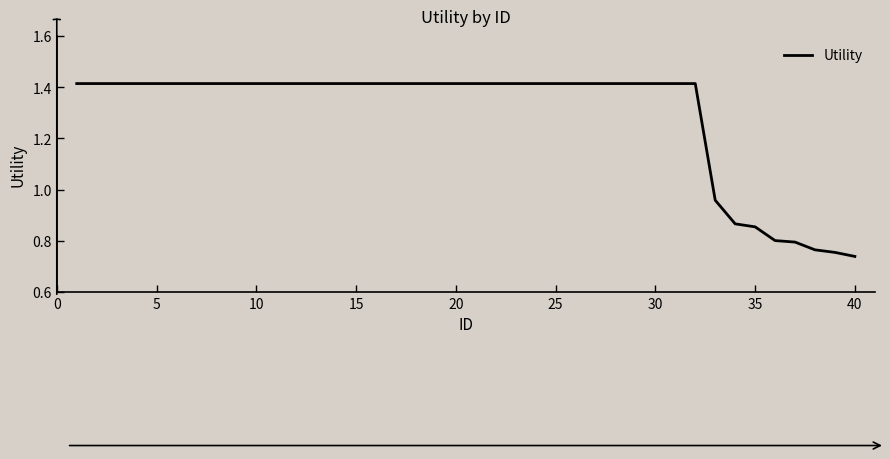

Is it true that the value at 25 is 2.5?

False